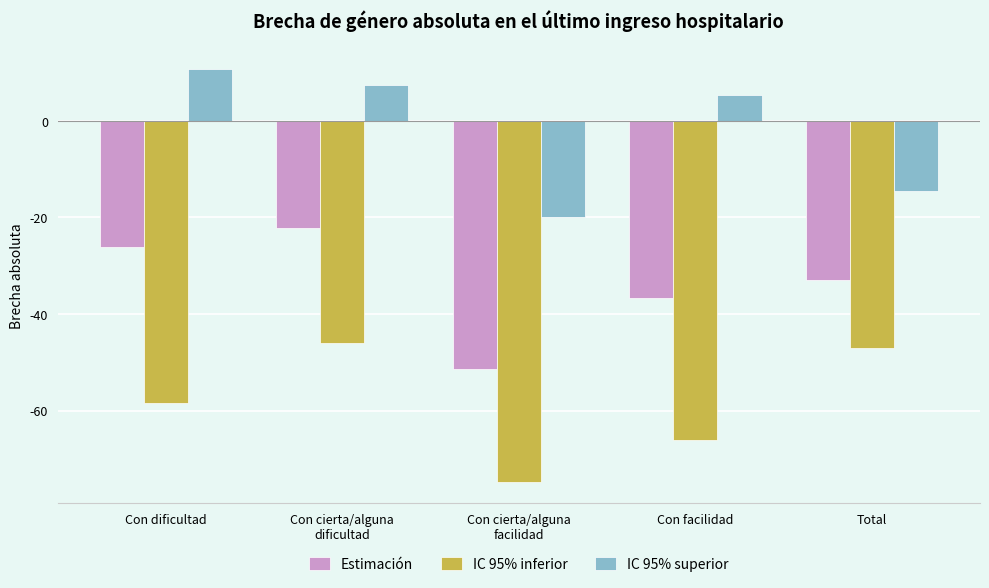

List the series in order of their peak value, highest first.

IC 95% superior, Estimación, IC 95% inferior